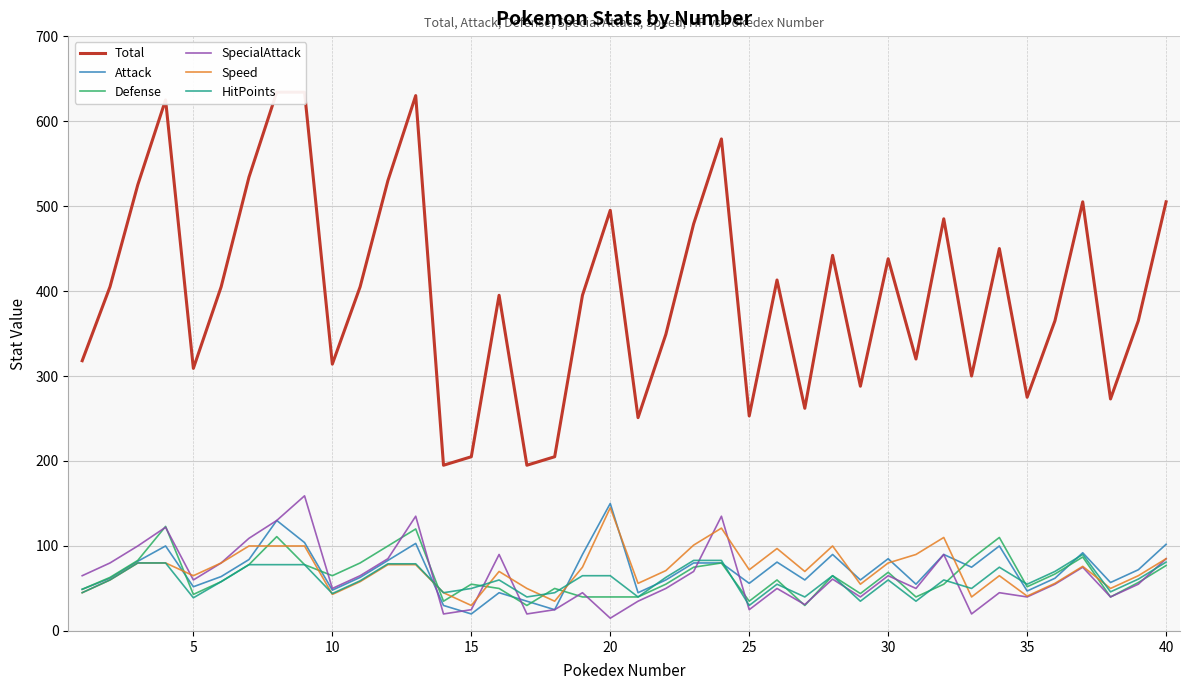

Is it true that Defense equals 40 at 40?

False